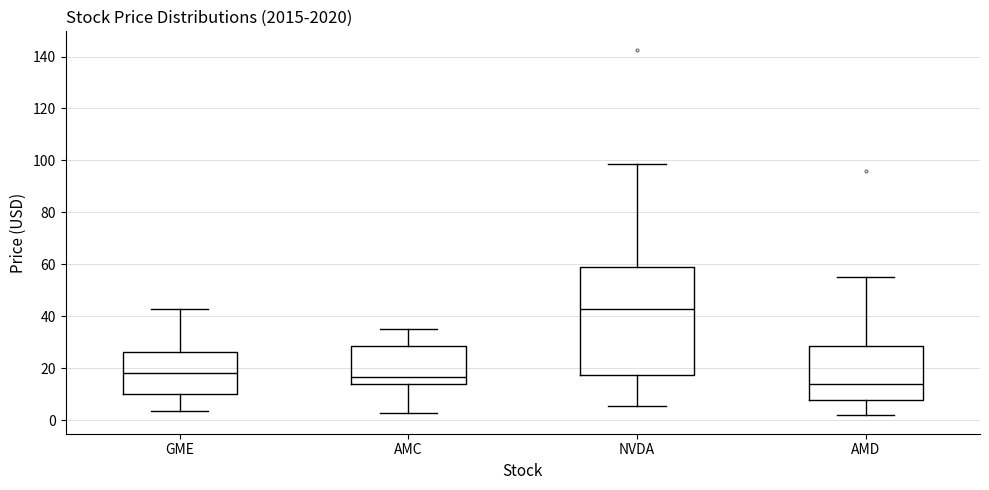

Which box is the tallest, from its lower edge to its upper edge?

NVDA